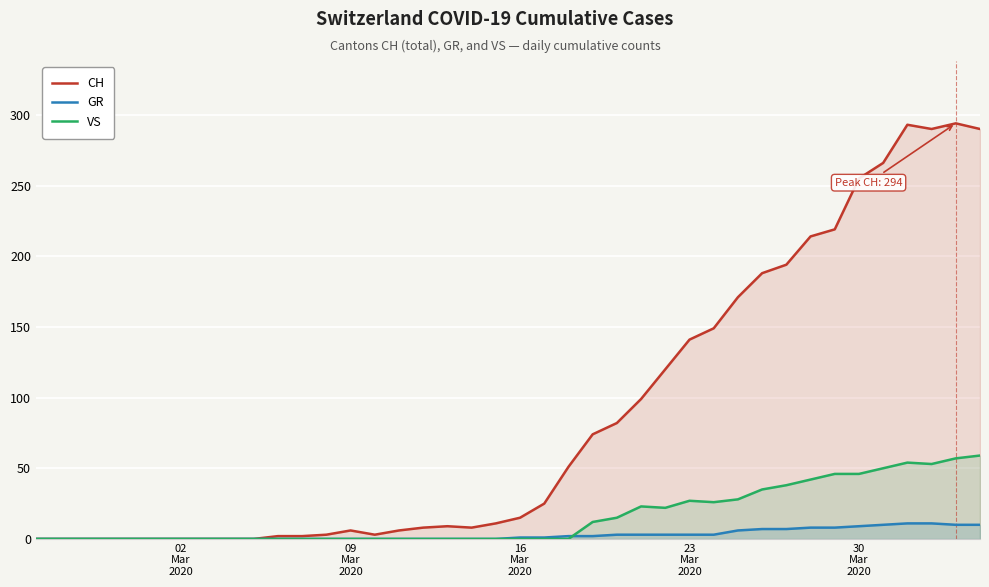

Count the number of data series in this chart.

3